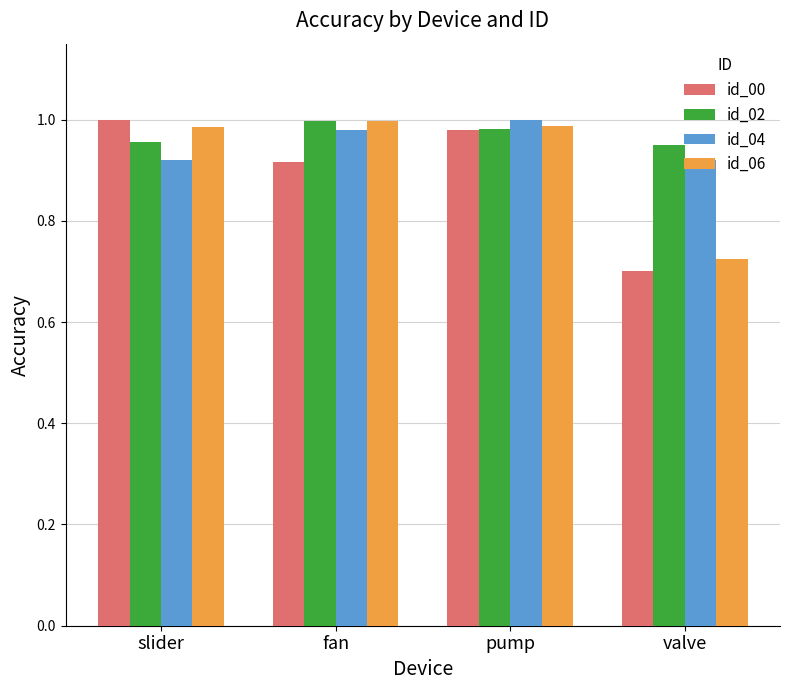

Where is id_06 nearest to the value 0?

valve